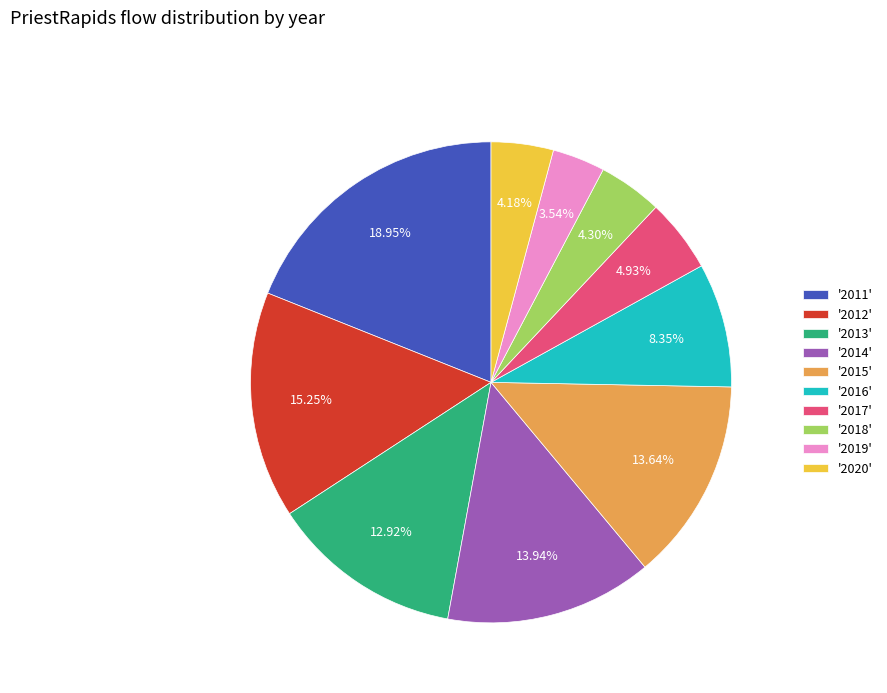

Combined, do '2013' and '2016' account for over 50%?

No